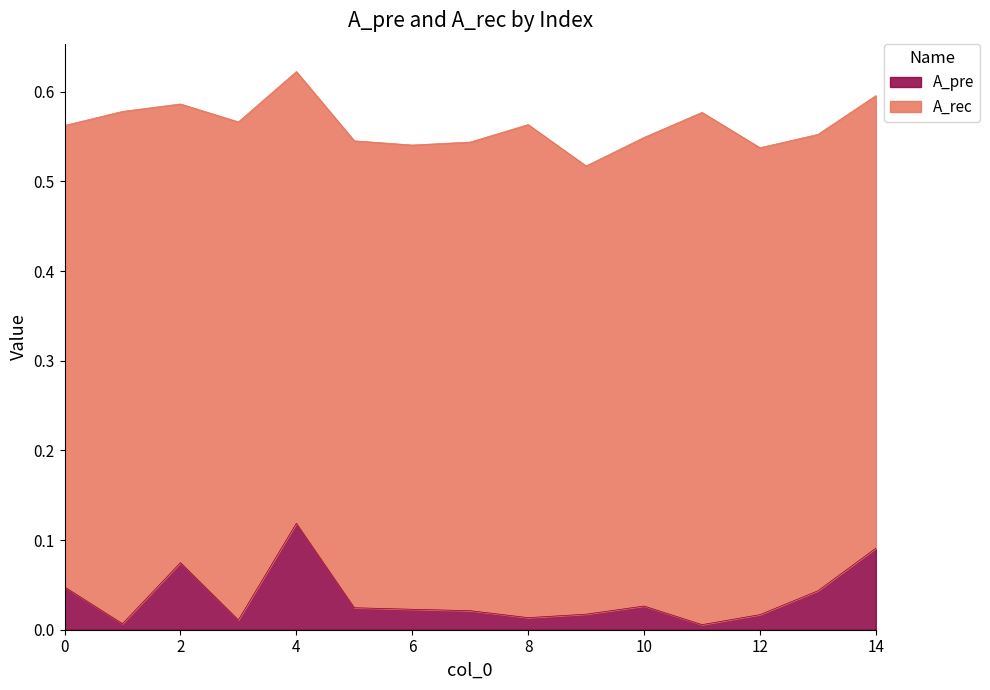

Which label corresponds to the largest value in the chart?

4